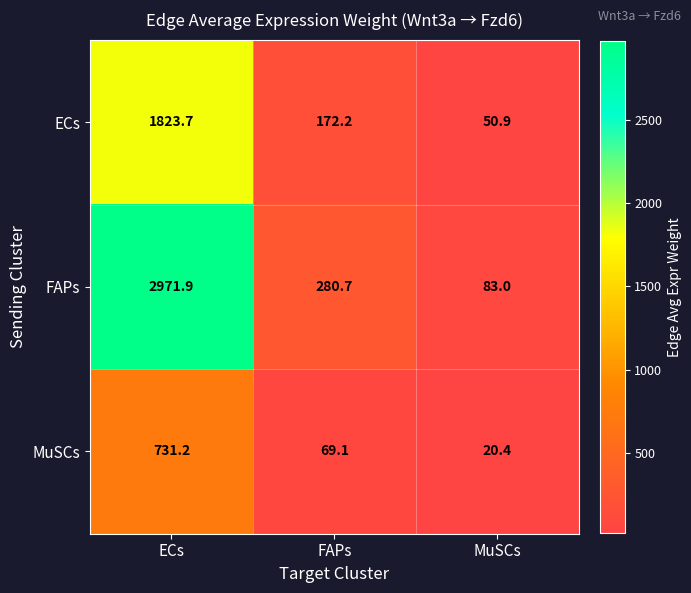

Rank the series at FAPs from lowest to highest value.

MuSCs, ECs, FAPs